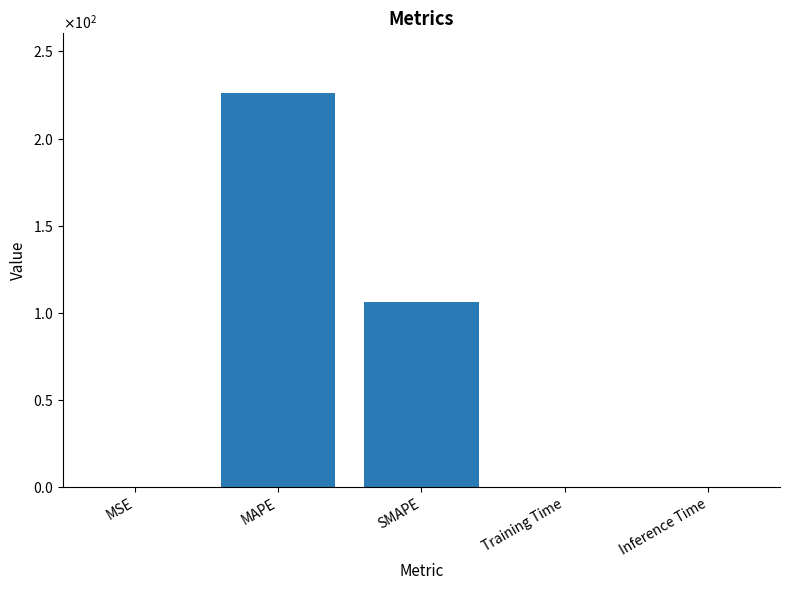

Reading left to right, transcribe all the data shown in this chart.

0.0	226.4	106.2	0.0	0.0